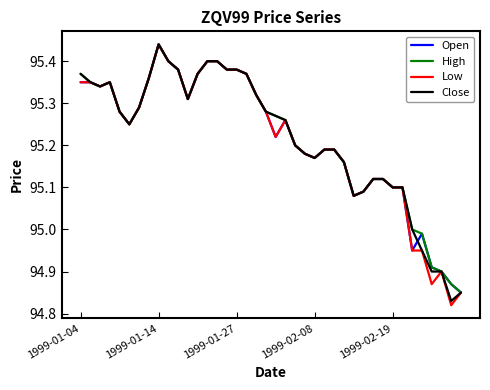

Which series has the largest range (max minus min)?

Low